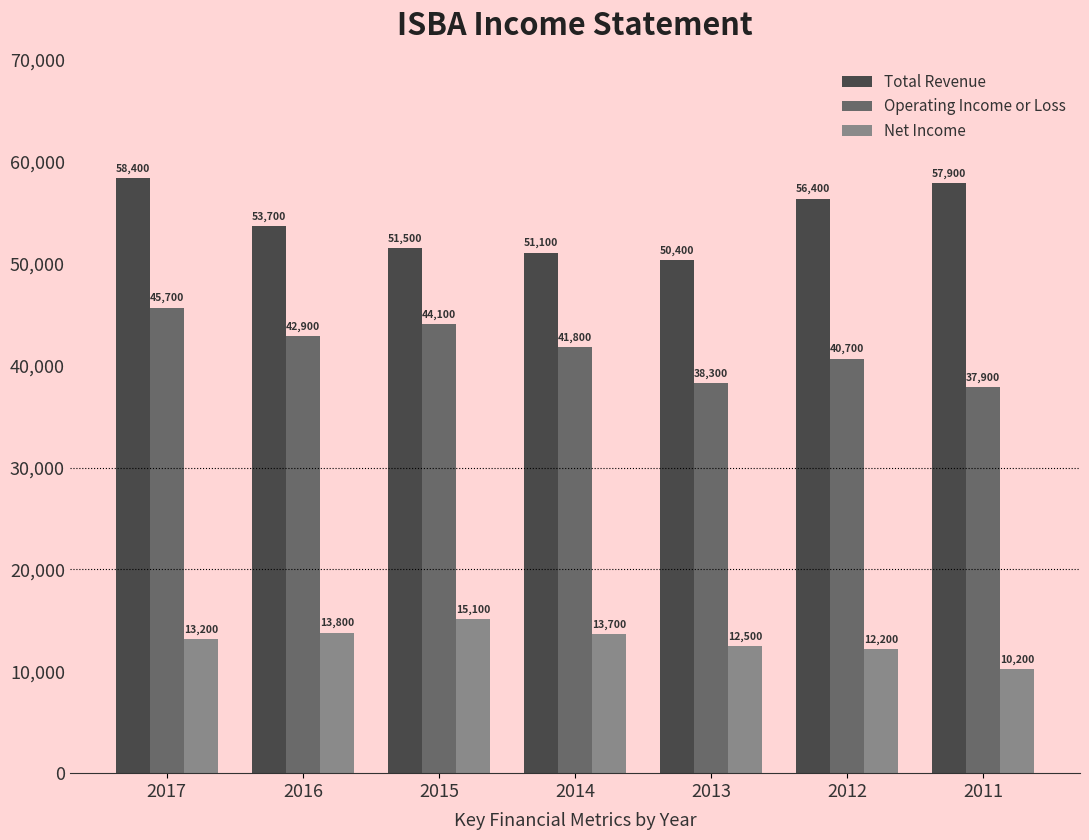

What is the approximate value of Net Income at 2012, to the nearest 50?

12200